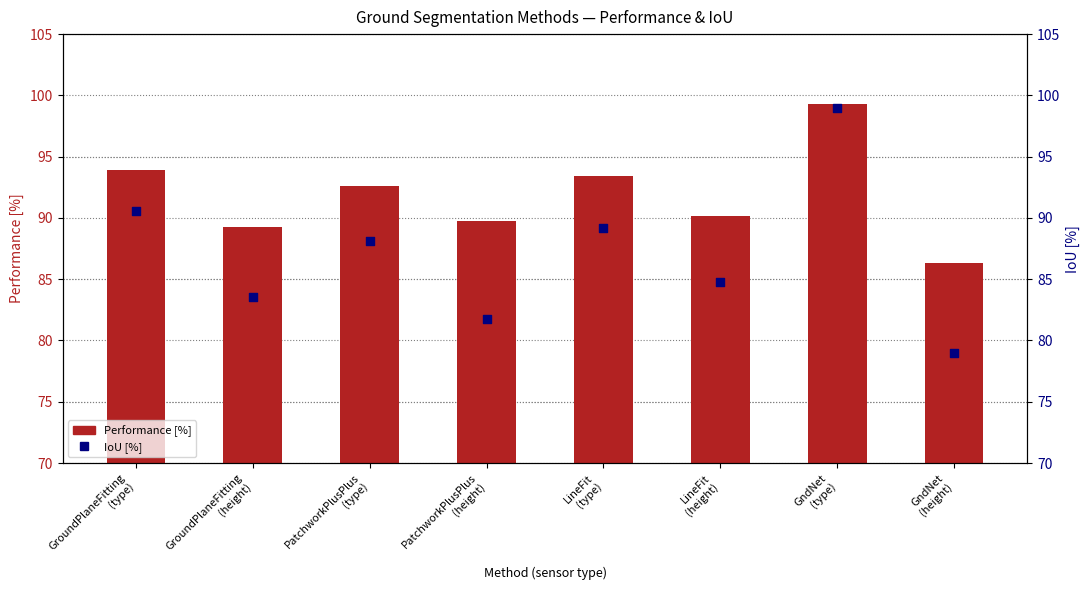

Which series has the largest Y range (max minus min)?

IoU [%]